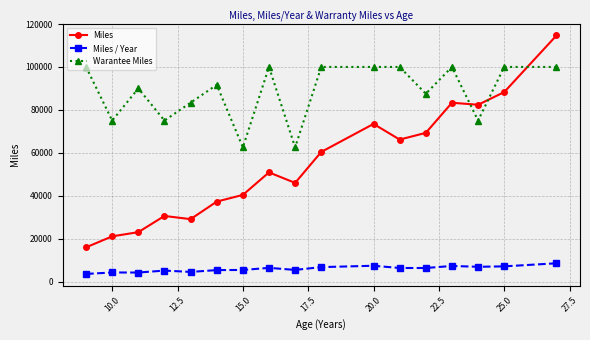

What is the sum of all Miles / Year values?

100275.4